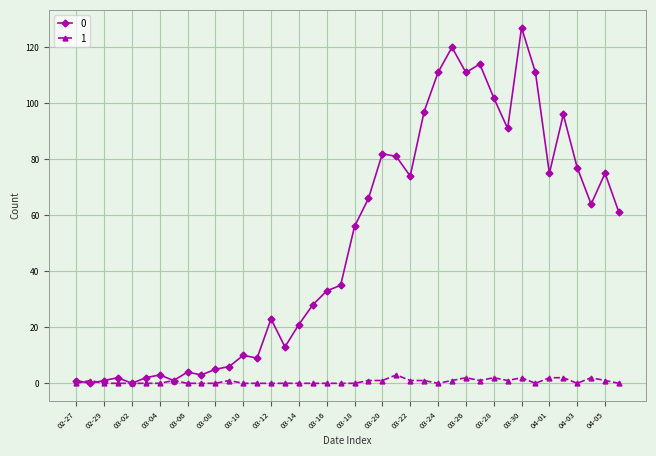

List the series in order of their overall mean, lowest first.

1, 0